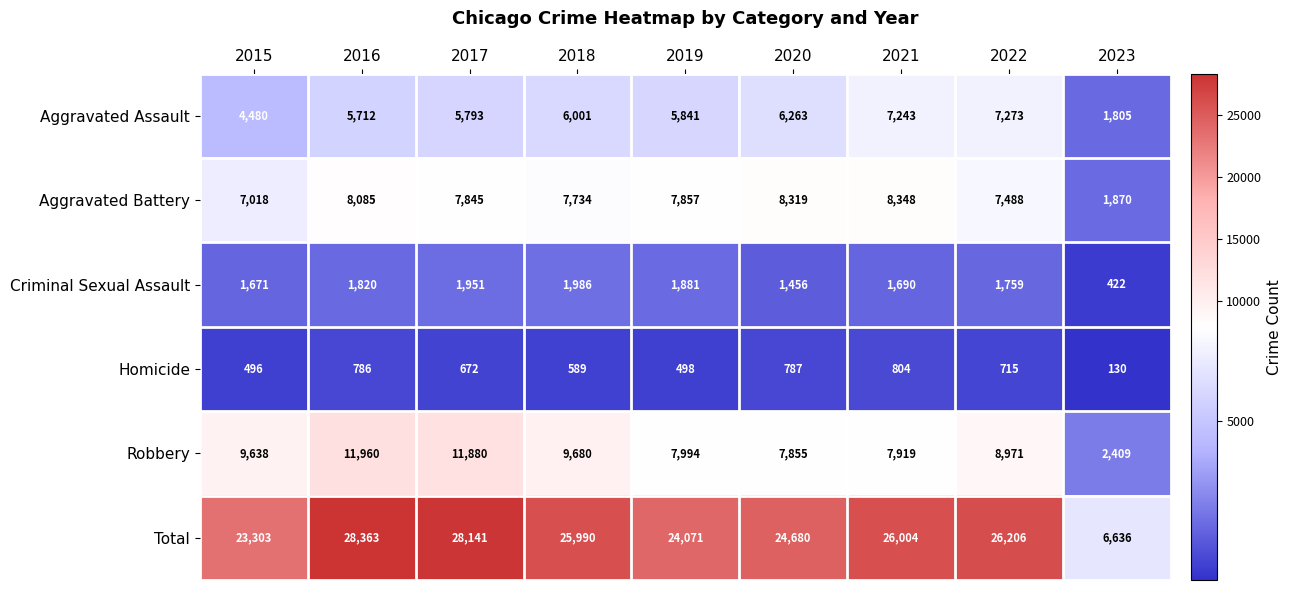

What is the minimum value for Total?

6636